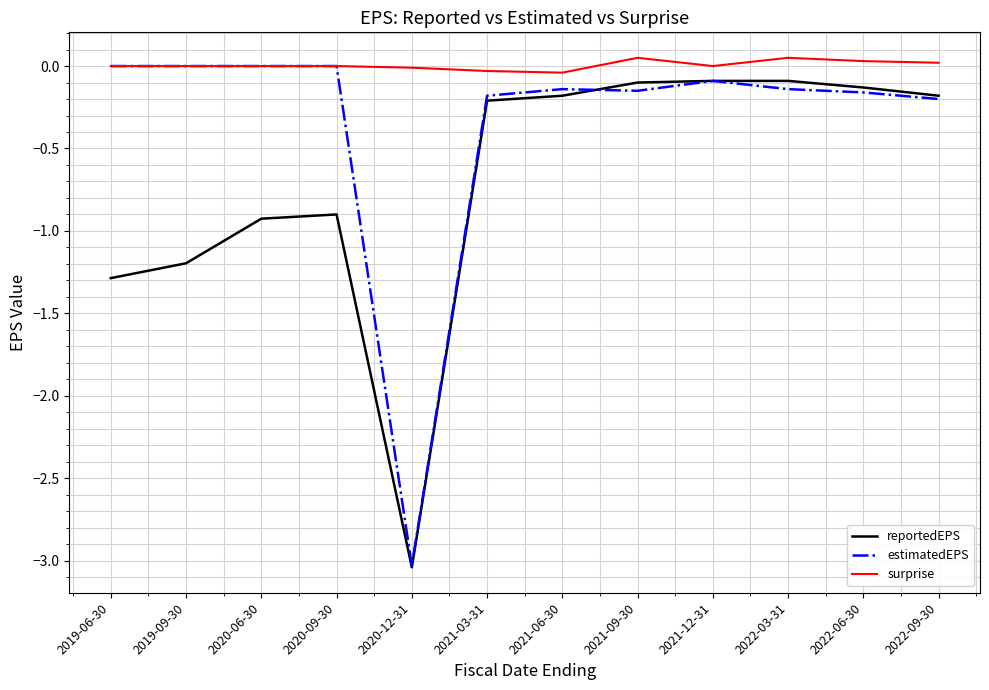

What is the sum of all reportedEPS values?

-8.3